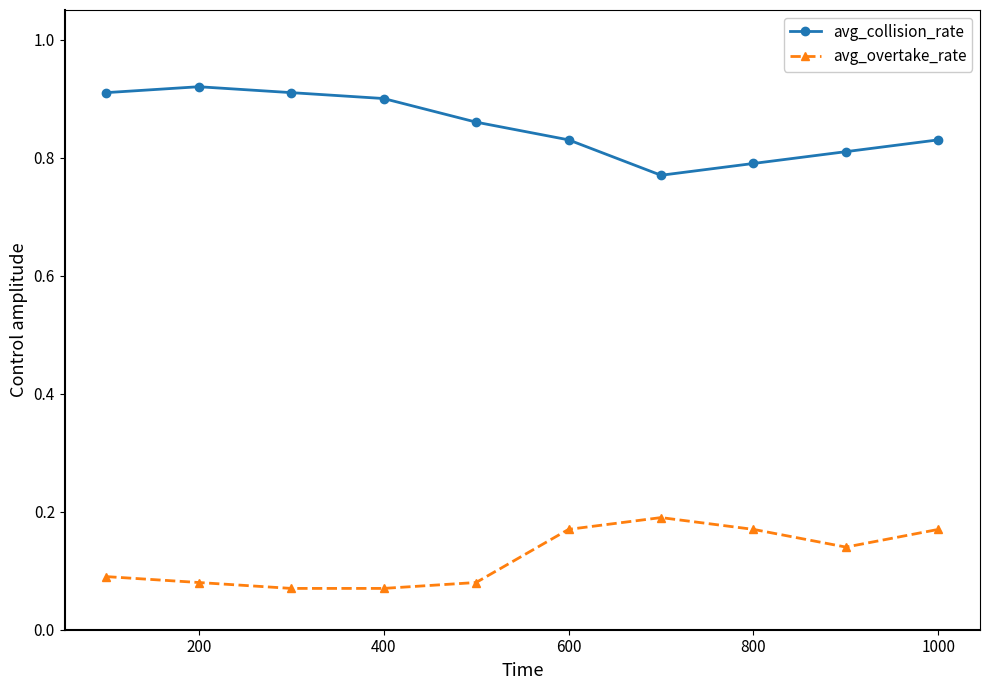

List the series in order of their overall mean, lowest first.

avg_overtake_rate, avg_collision_rate